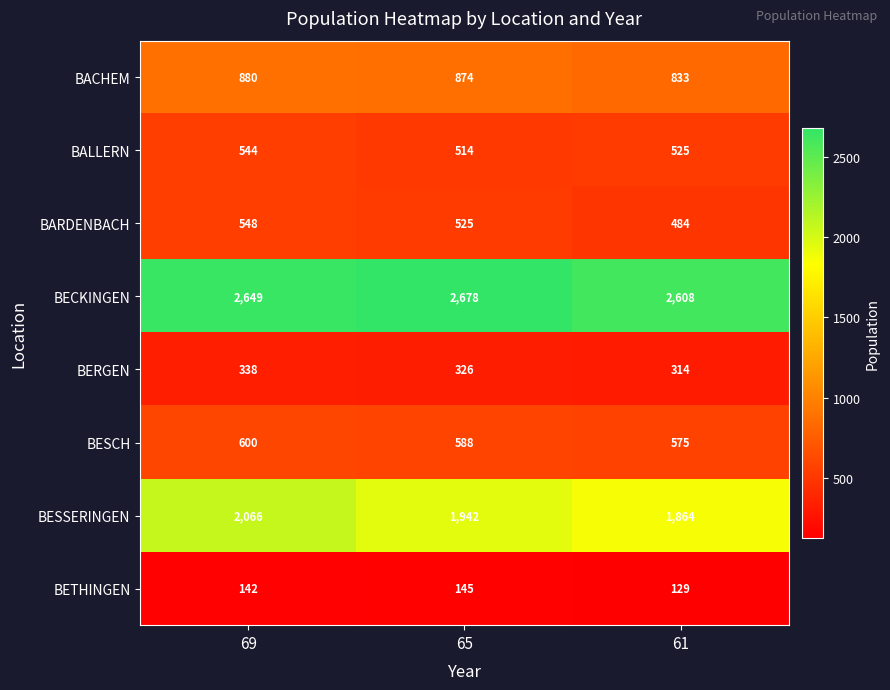

Count the BACHEM values in the range 833 to 880.

3